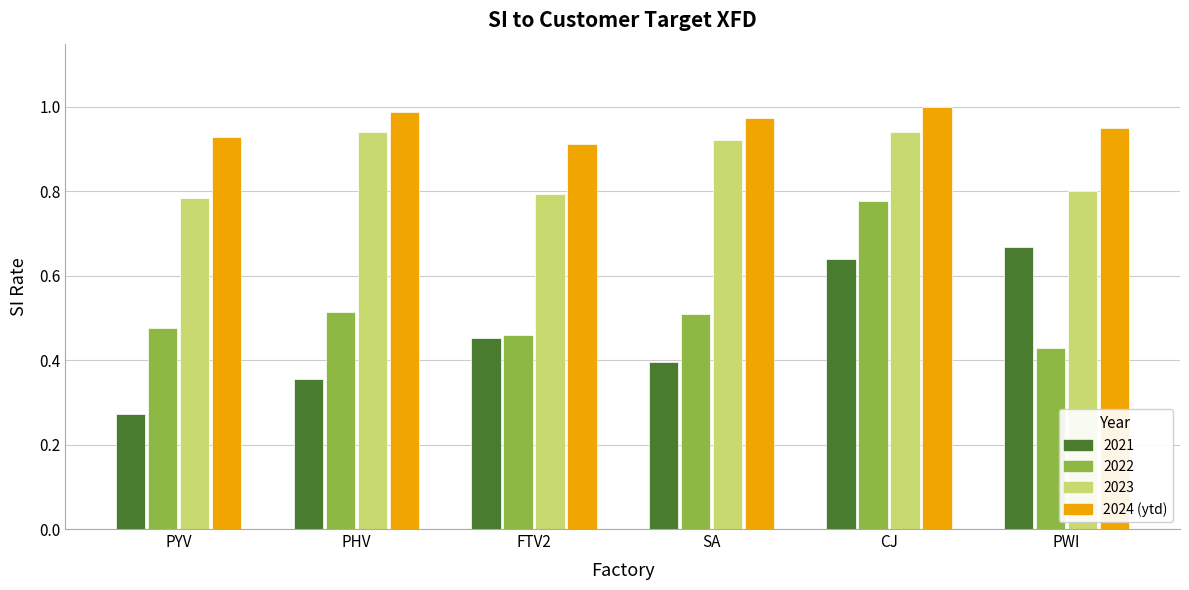

At which category does the chart reach its minimum across all series?

PYV